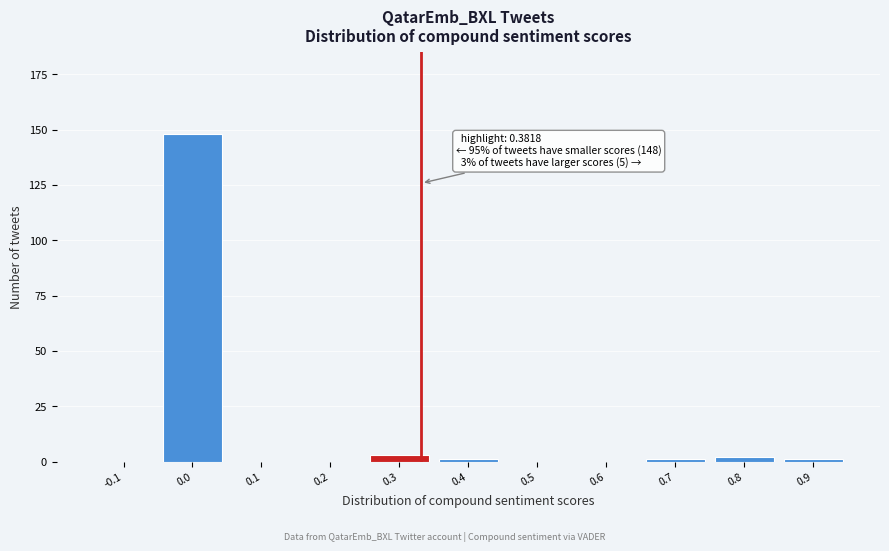

Reading right to left, list all the values displayed in this chart.

0.9=1	0.8=2	0.7=1	0.6=0	0.5=0	0.4=1	0.3=3	0.2=0	0.1=0	0.0=148	-0.1=0